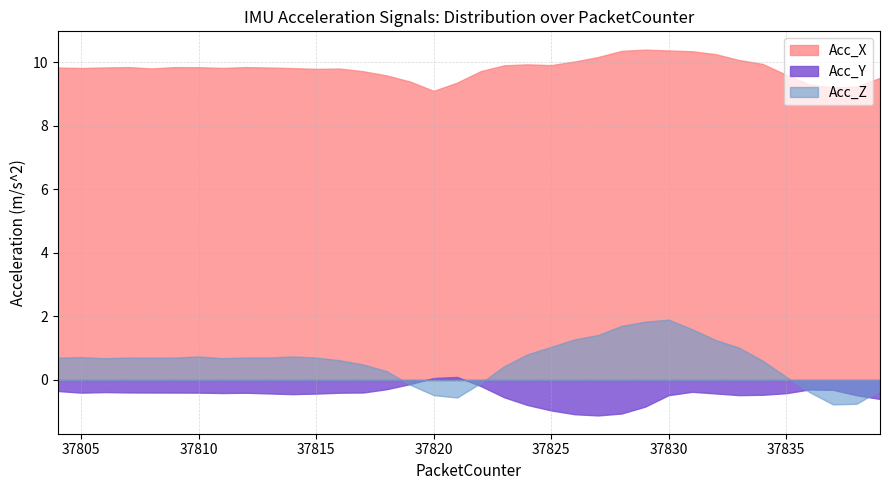

What is the value of the Acc_Z point at the 27th from the left?

1.9